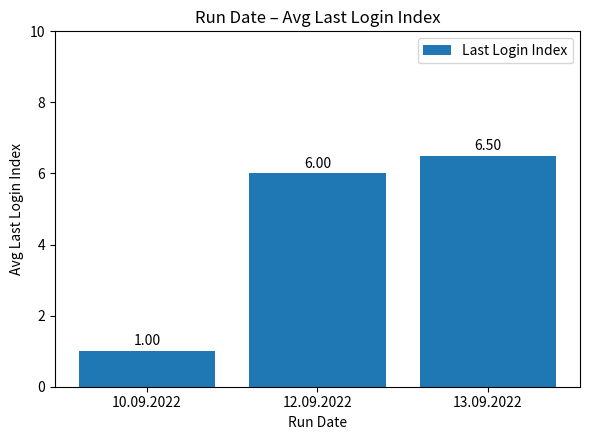

What is the difference between the maximum and minimum values?

5.5